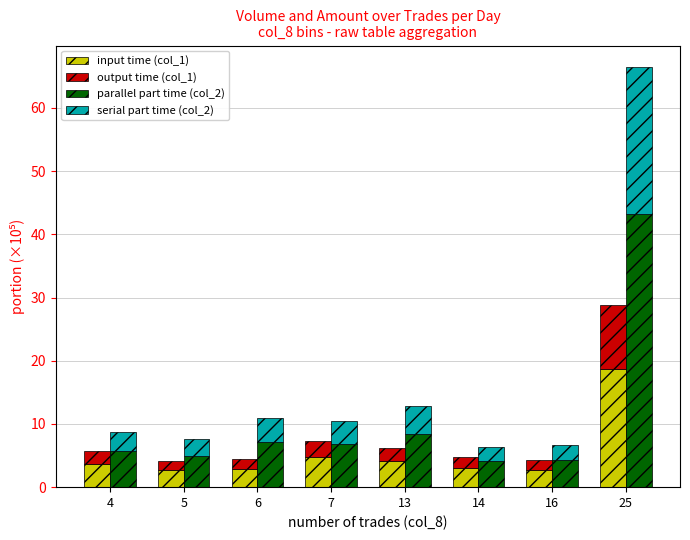

Which category has the lowest value across all series?

5